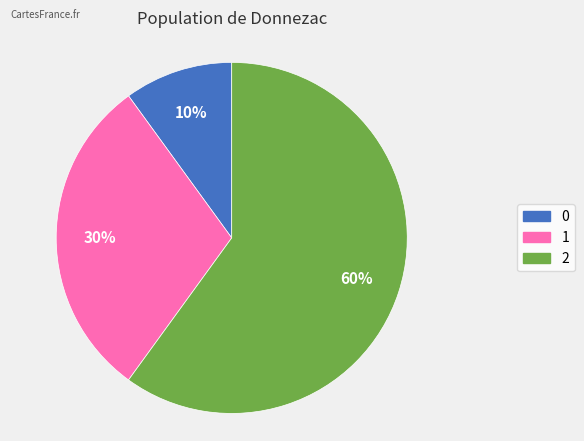

Which slice represents more than half of the pie?

2